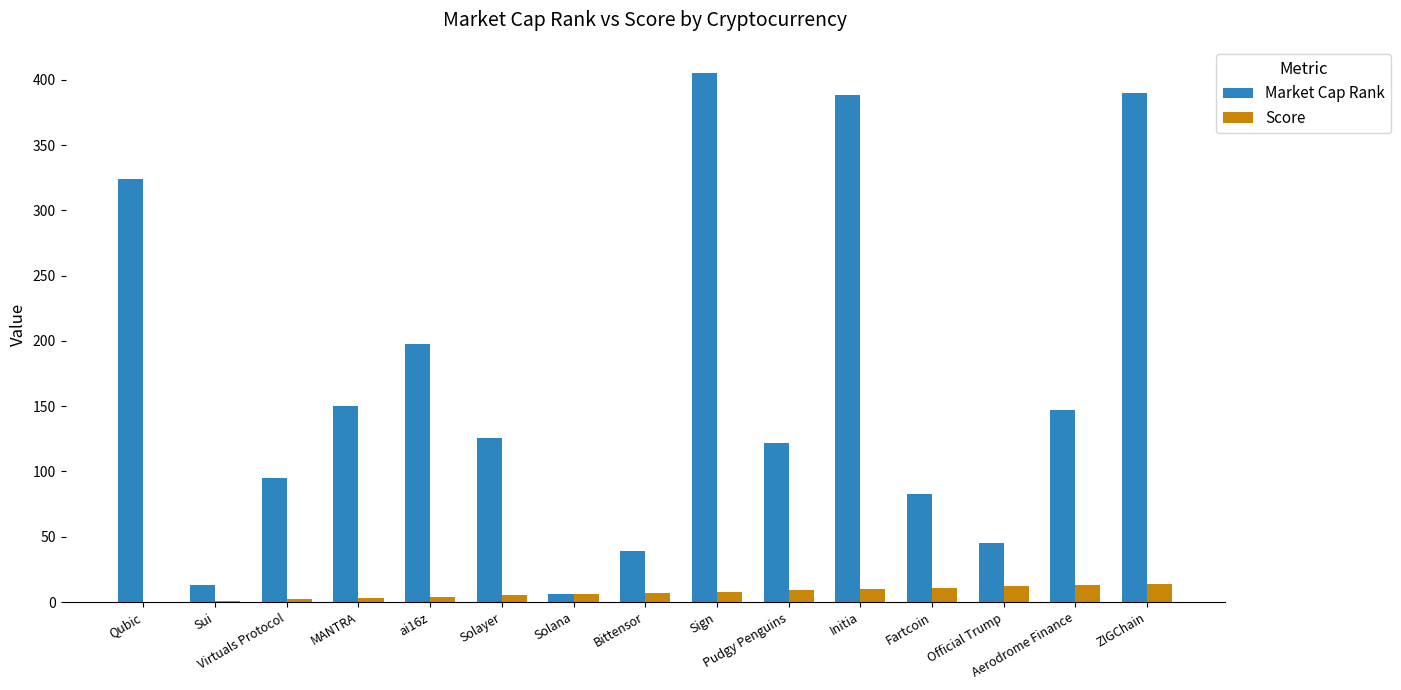

What is the sum of the Score values at Solayer and Fartcoin?

16